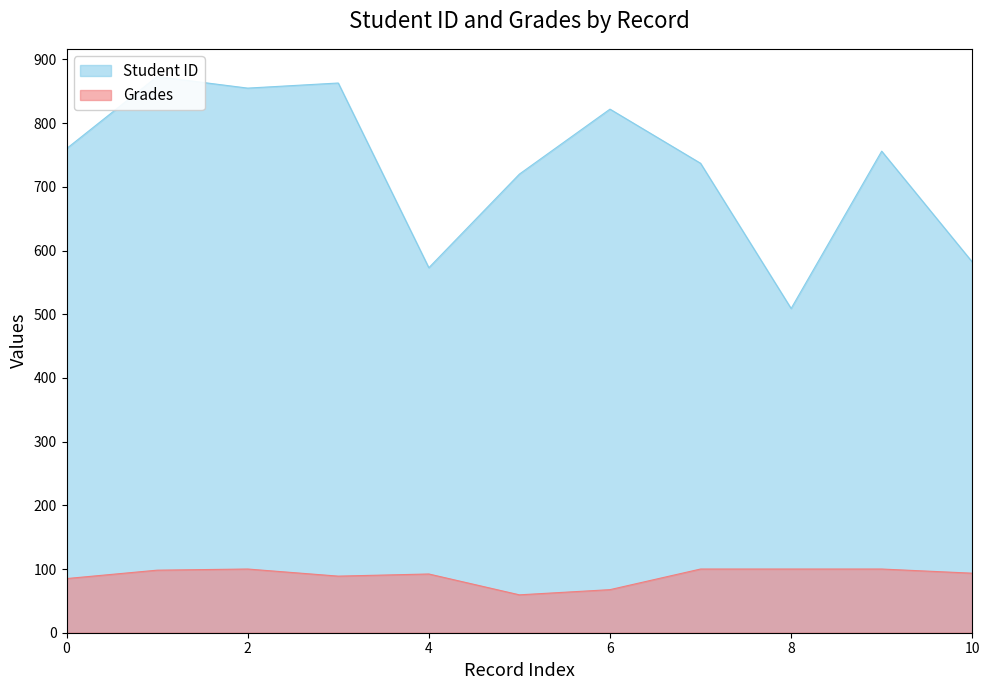

Where is the first local maximum for Grades?

2